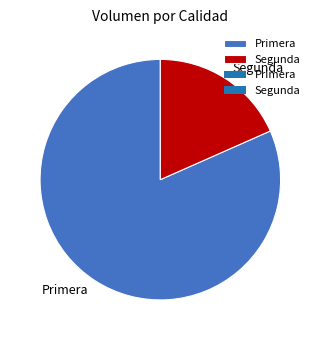

Is there a majority slice in this chart?

Yes